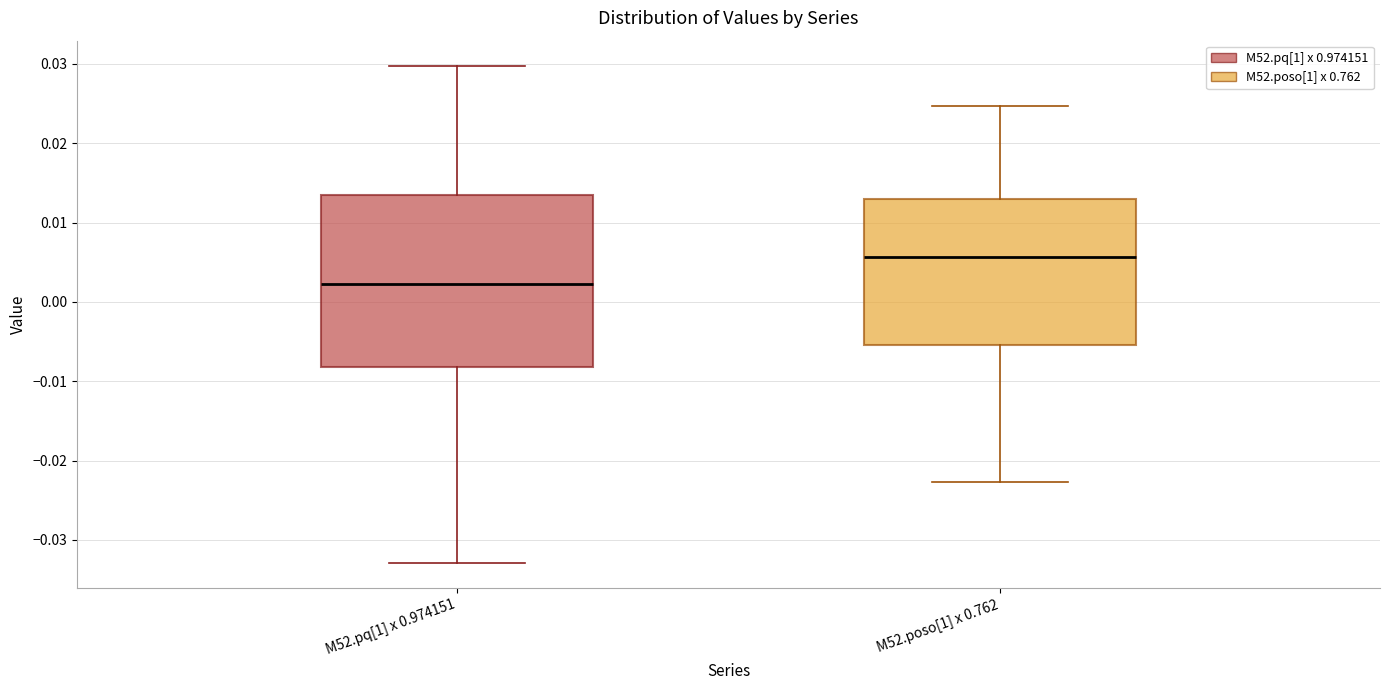

Reading left to right, read every box against the y-axis: the position of its median line, the range the box covers, and the ends of its whiskers. The values are not printed on the chart, so give them approximately, as read against the axis.

M52.pq[1] x 0.974151: median 0.002, box -0.008 to 0.014, whiskers -0.033 to 0.030
M52.poso[1] x 0.762: median 0.006, box -0.005 to 0.013, whiskers -0.023 to 0.025